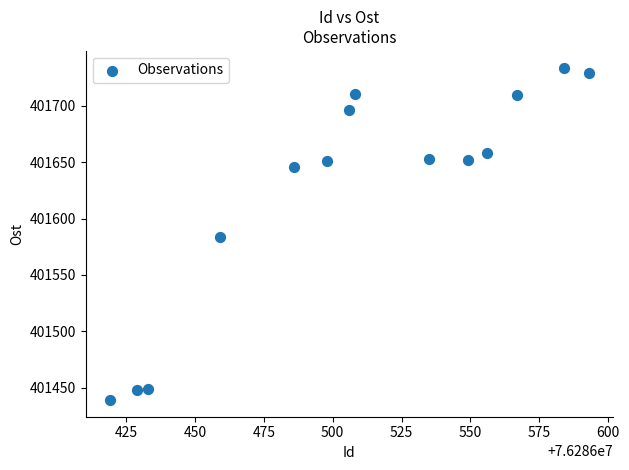

What is the range of X values (max minus min)?

174.0